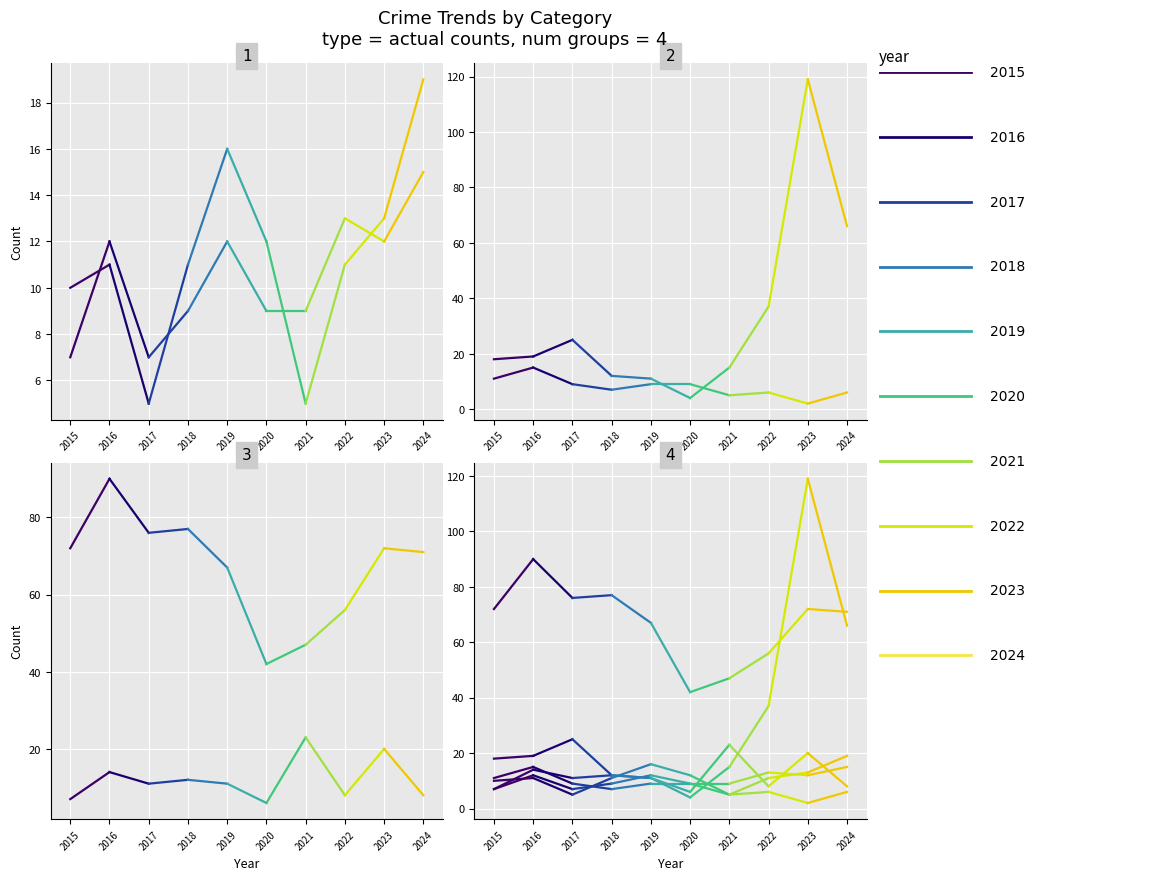

At which label is Aggravated Assault closest to 12?

2020